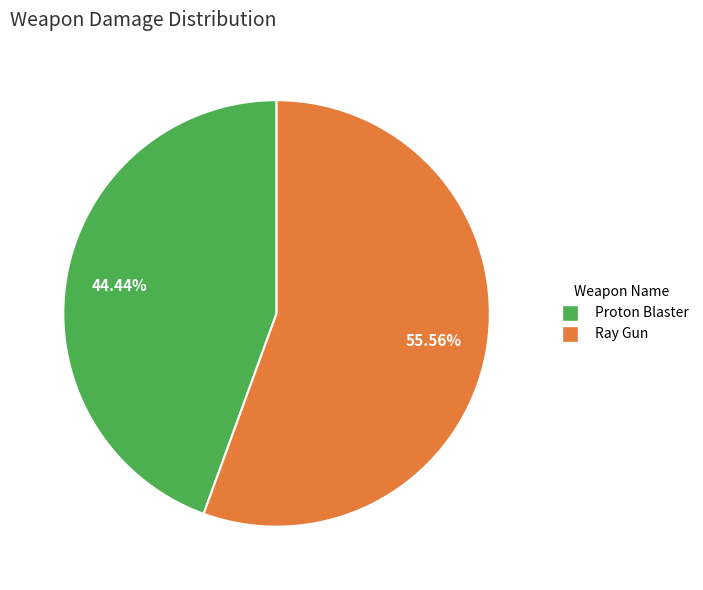

Which slice is the smallest?

Proton Blaster